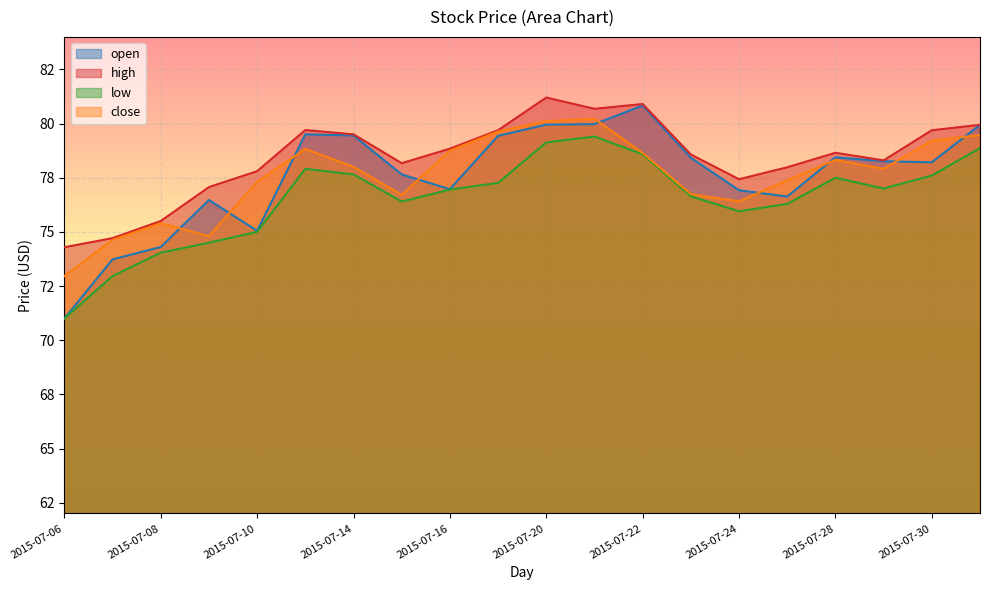

List the series in order of their peak value, lowest first.

low, close, open, high